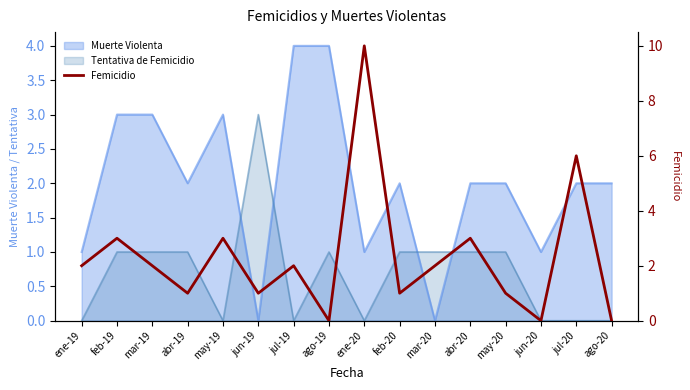

How many data points does each series have?

16